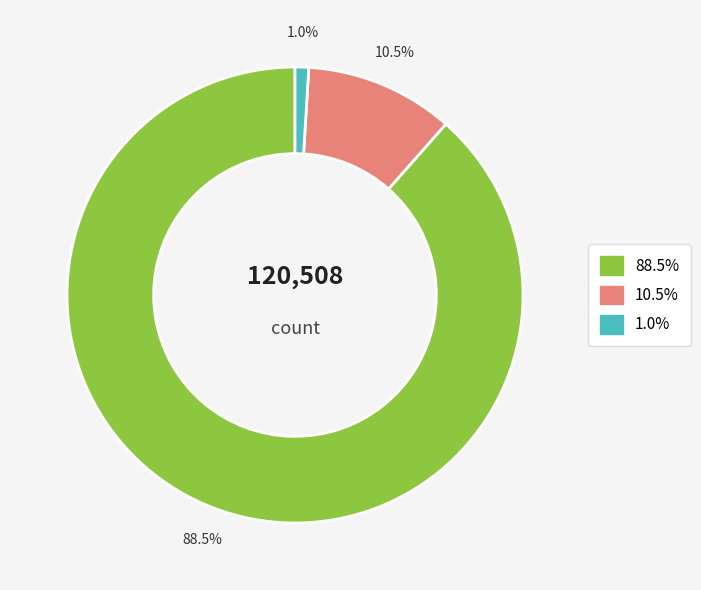

Is there any slice that represents more than half of the pie?

Yes